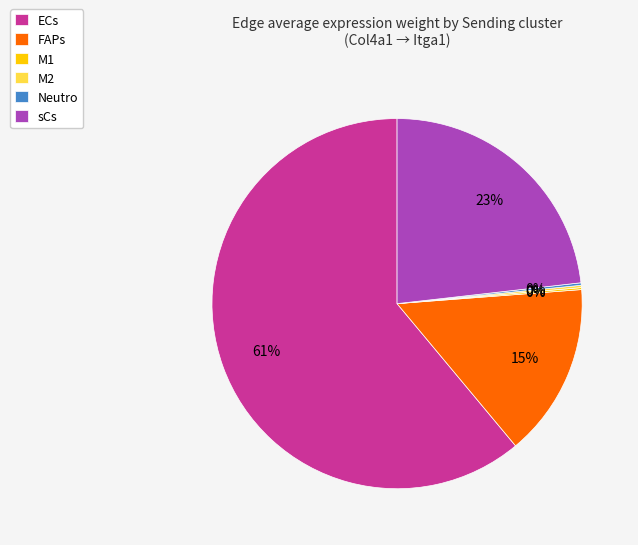

The ECs slice represents 68% of the pie. True or false?

False